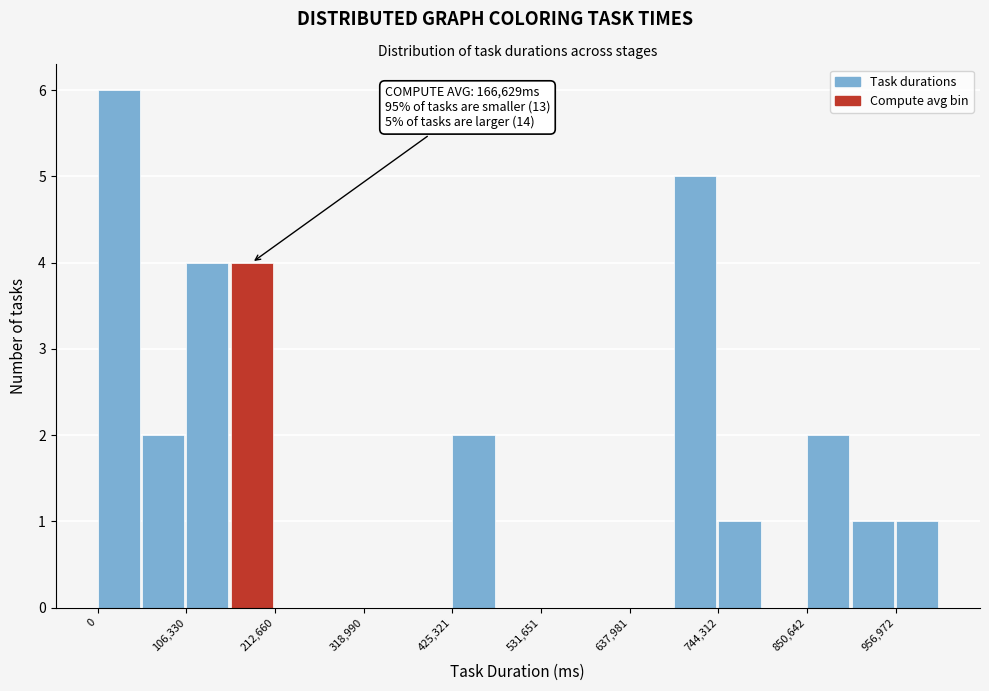

Read against the x-axis, roughly where is the centre of the tallest bar?

20000